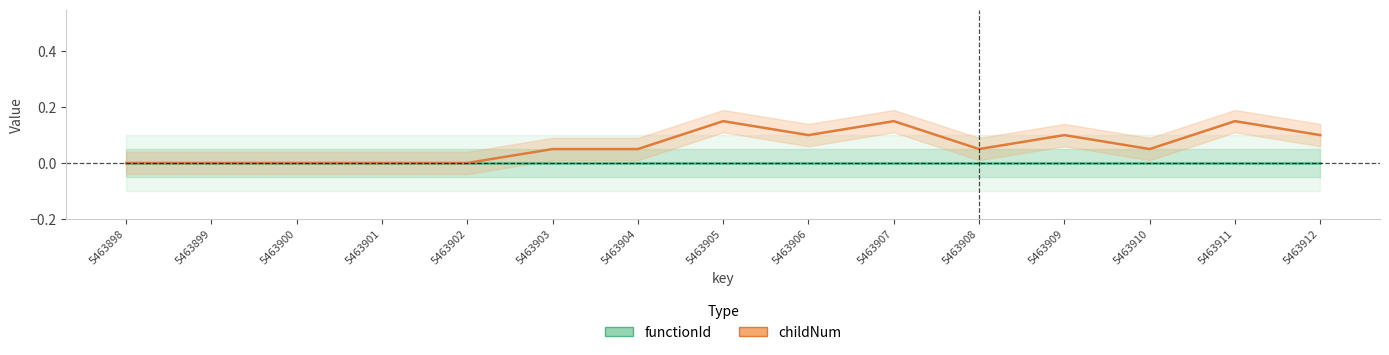

At how many categories does at least one series exceed 0?

10